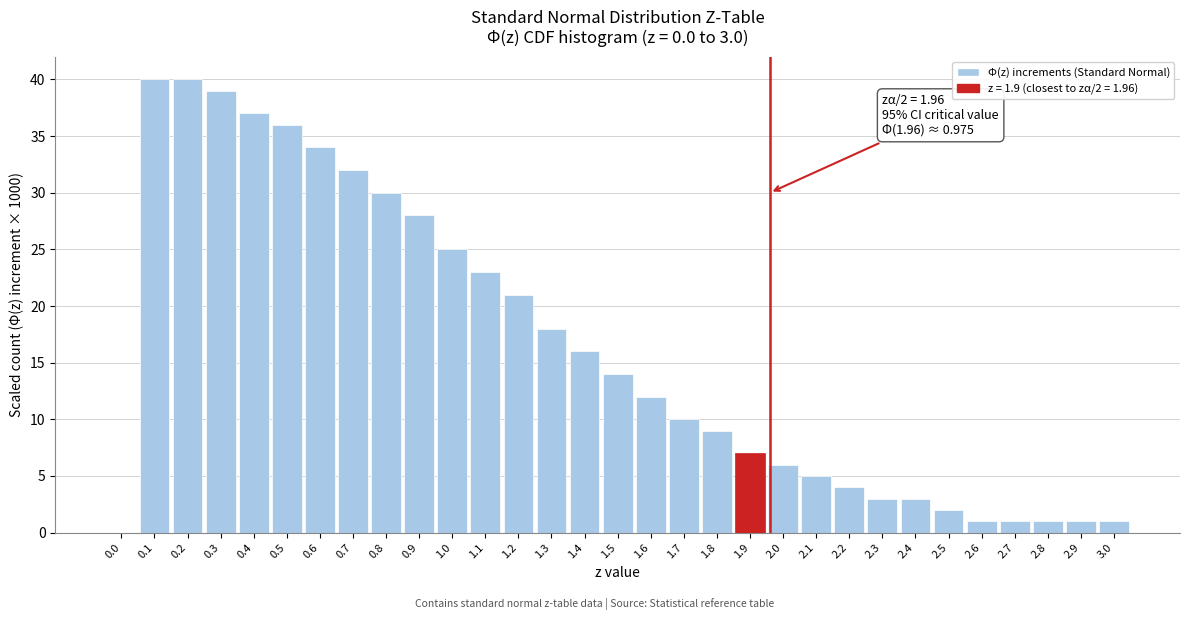

Where is the data nearest to the value 20?

1.2